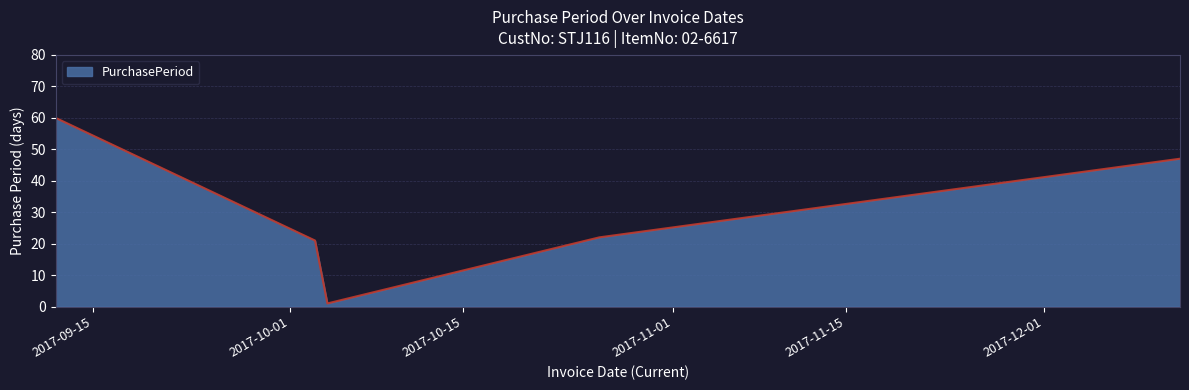

What is the difference between the maximum and minimum values?

59